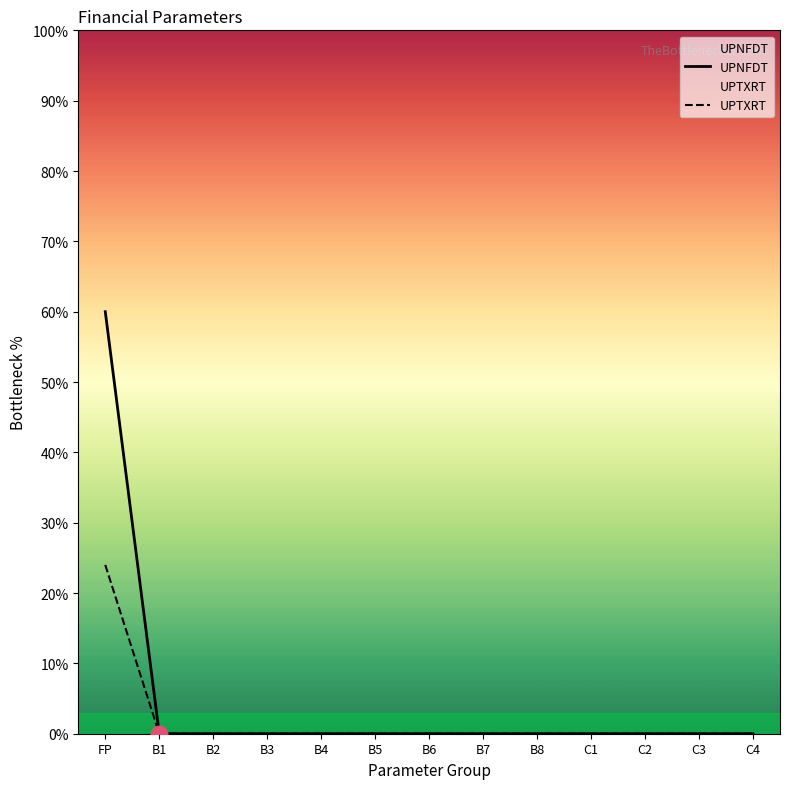

Is it true that UPTXRT equals 0.0 at B4?

True